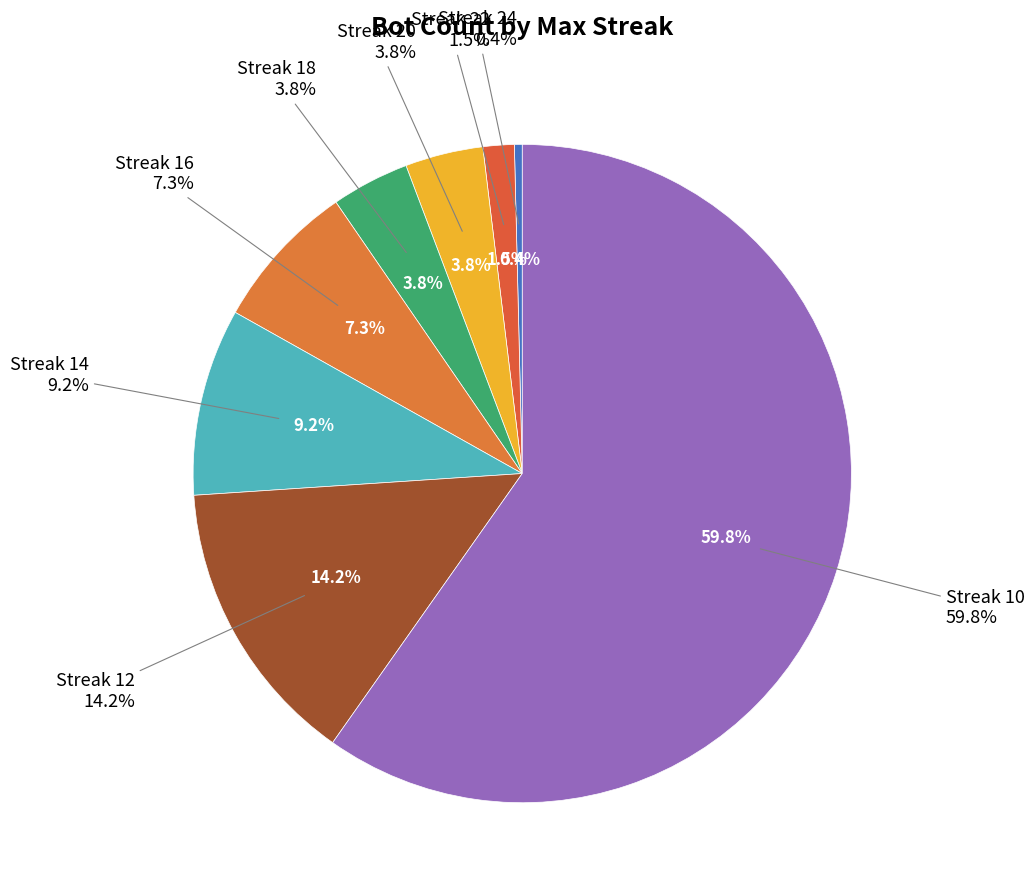

To the nearest percent, what percentage of the pie is 16?

7%